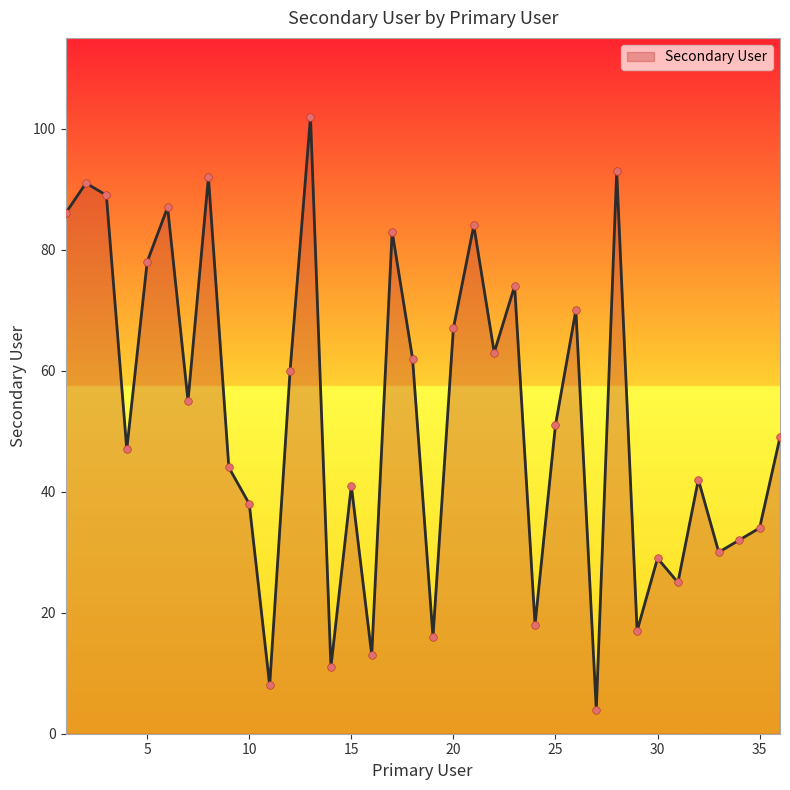

What is the smallest value displayed?

4